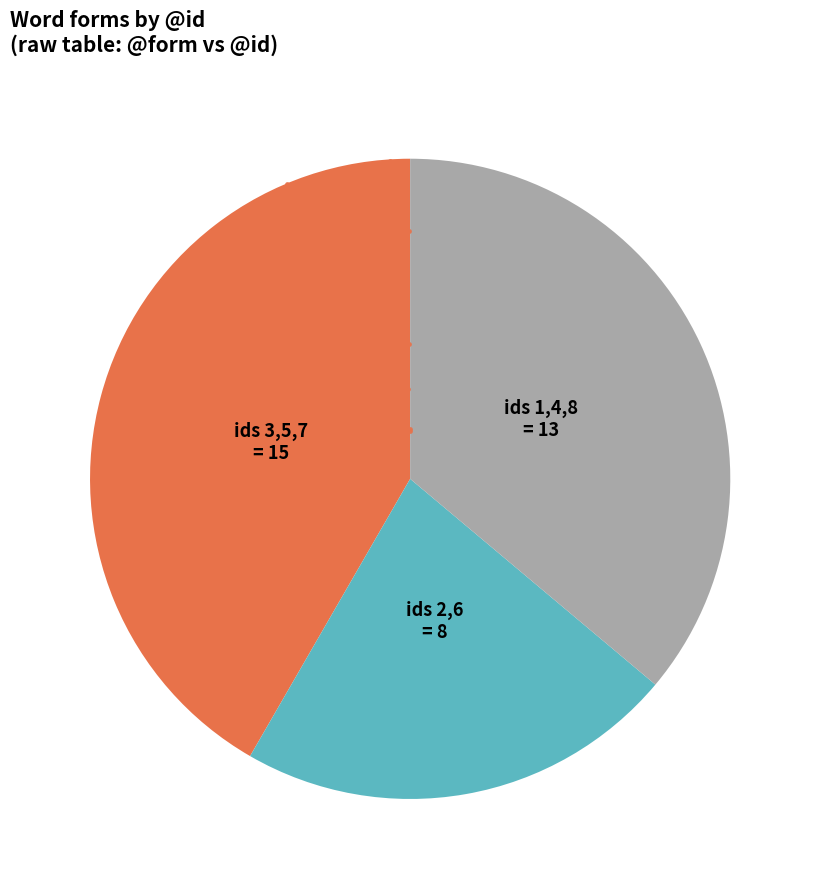

To the nearest percent, what is the difference between the largest and smallest slice percentages?

19%